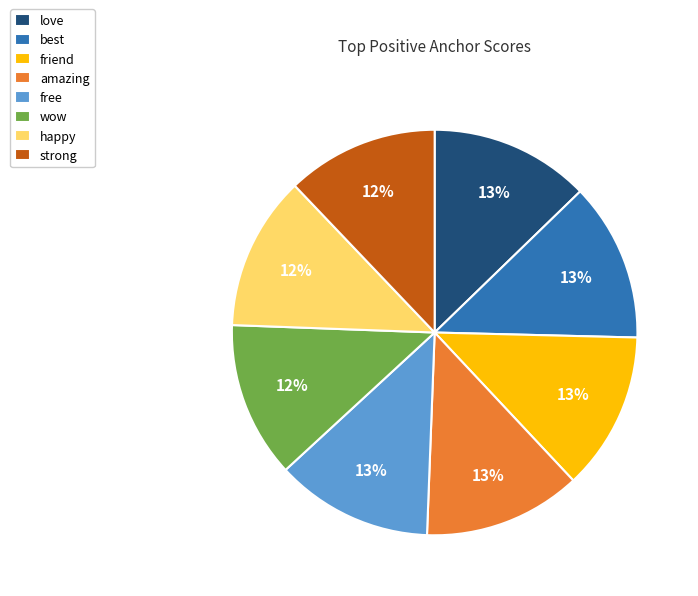

The free slice represents 21% of the pie. True or false?

False